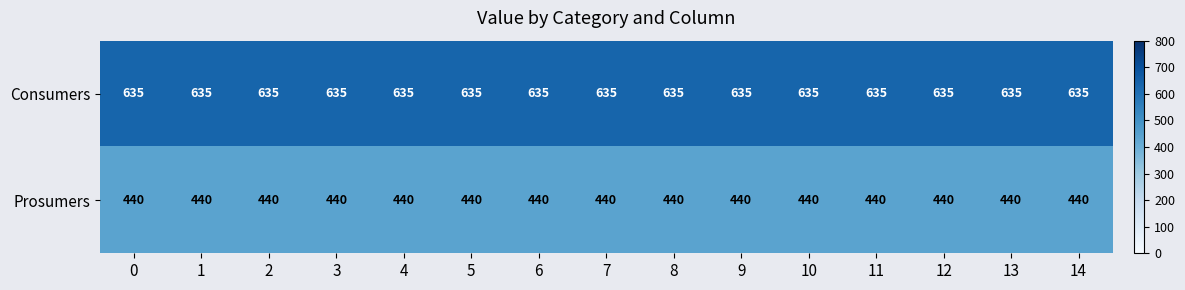

What is the sum of all Prosumers values?

6600